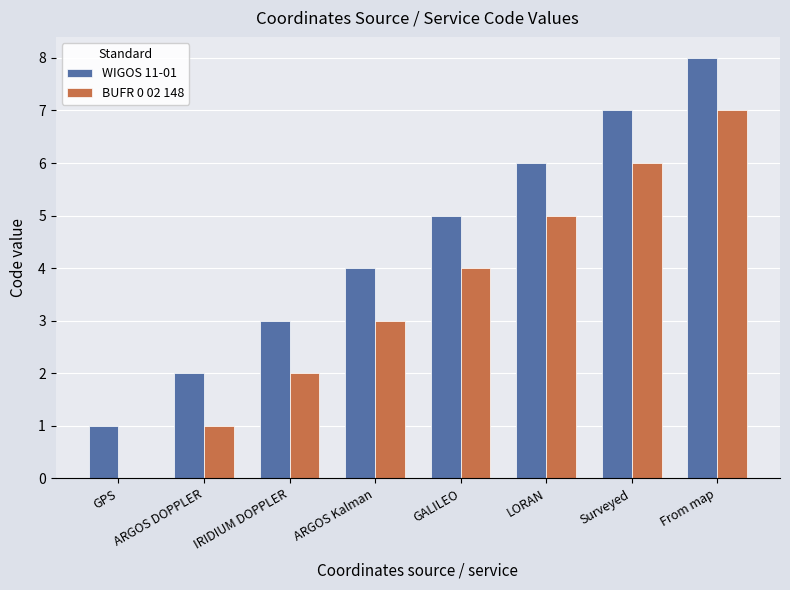

Reading right to left, extract all data points from this chart.

WIGOS 11-01: 8	7	6	5	4	3	2	1
BUFR 0 02 148: 7	6	5	4	3	2	1	0